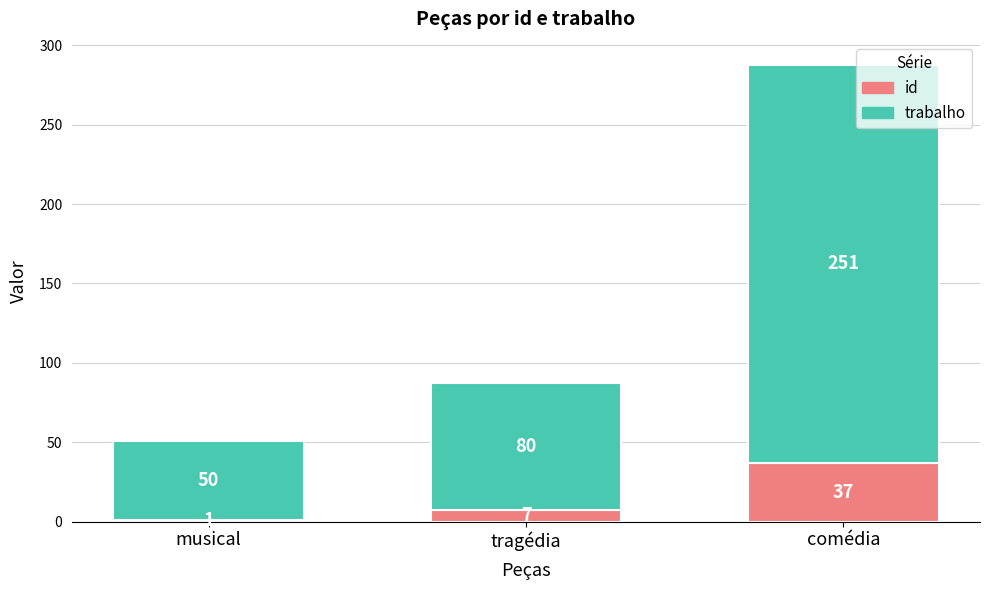

Which series has the widest spread of values?

trabalho